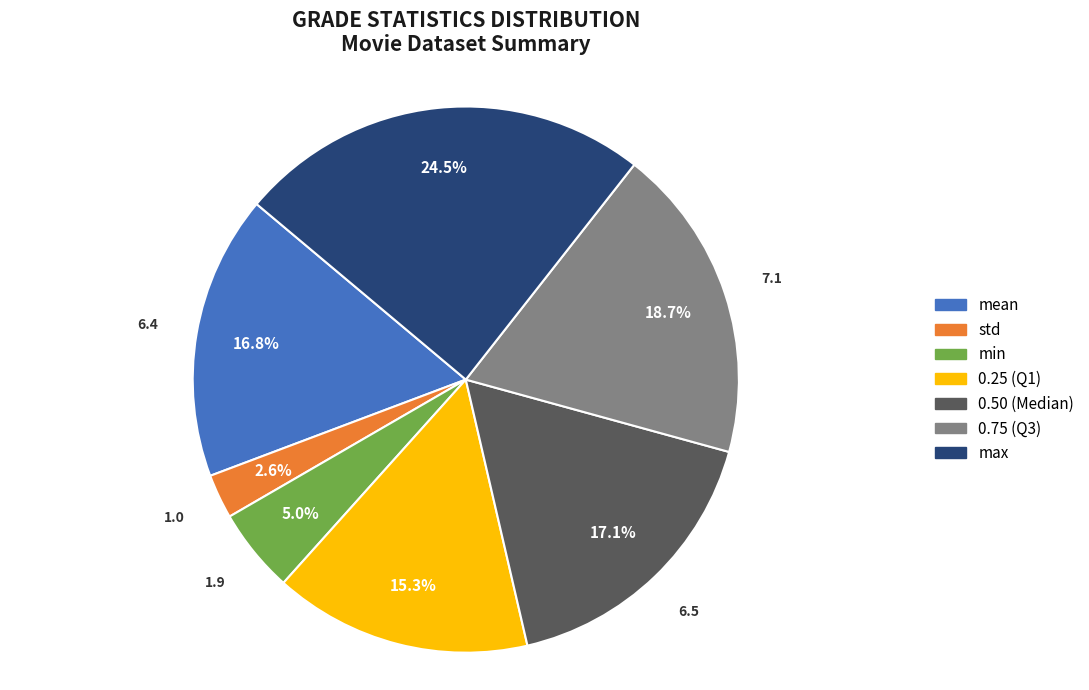

How many slices are in this pie chart?

7